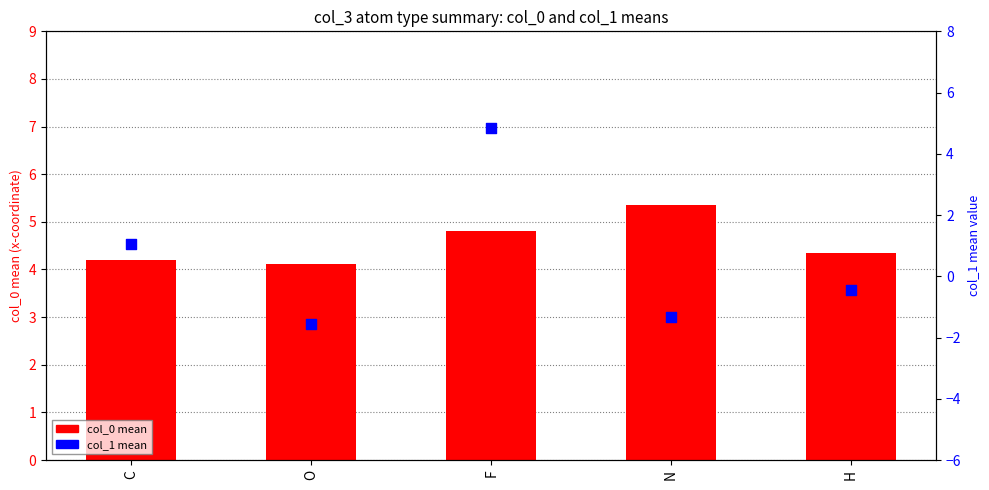

Which series reaches the minimum Y coordinate?

col_1 mean